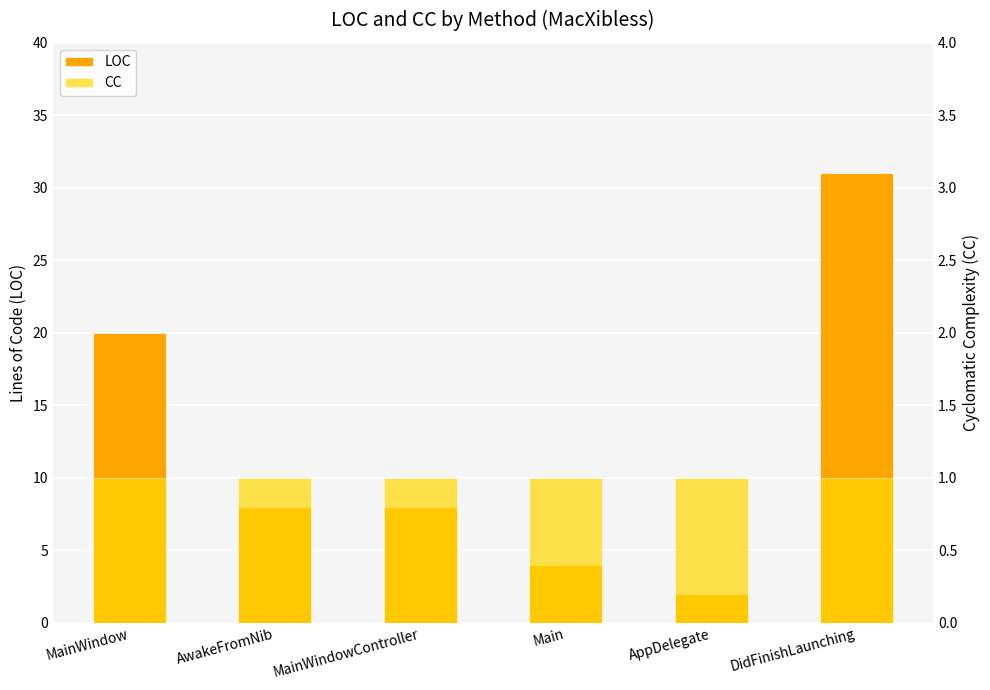

Between Main and MainWindow, which is larger?

MainWindow